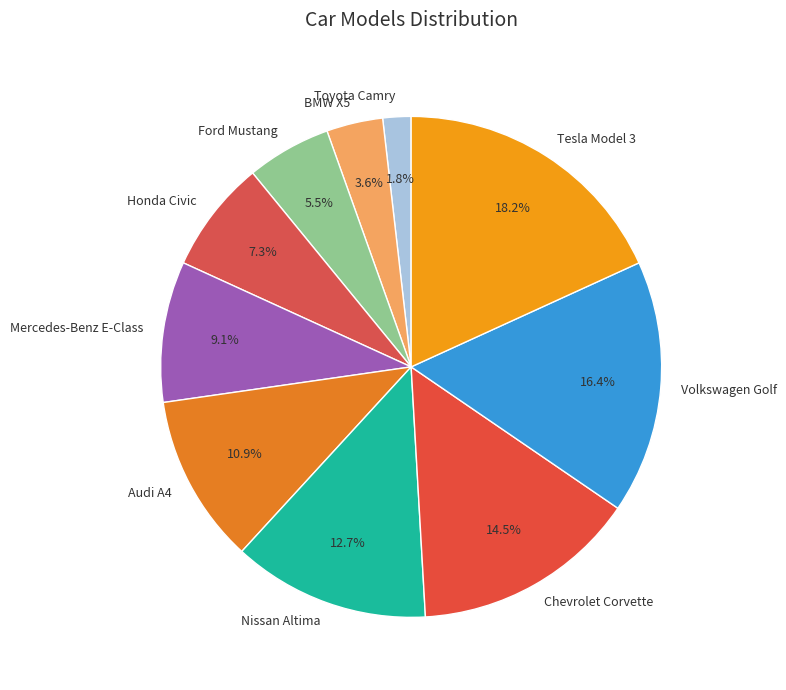

What percentage is the Audi A4 slice, to the nearest percent?

11%